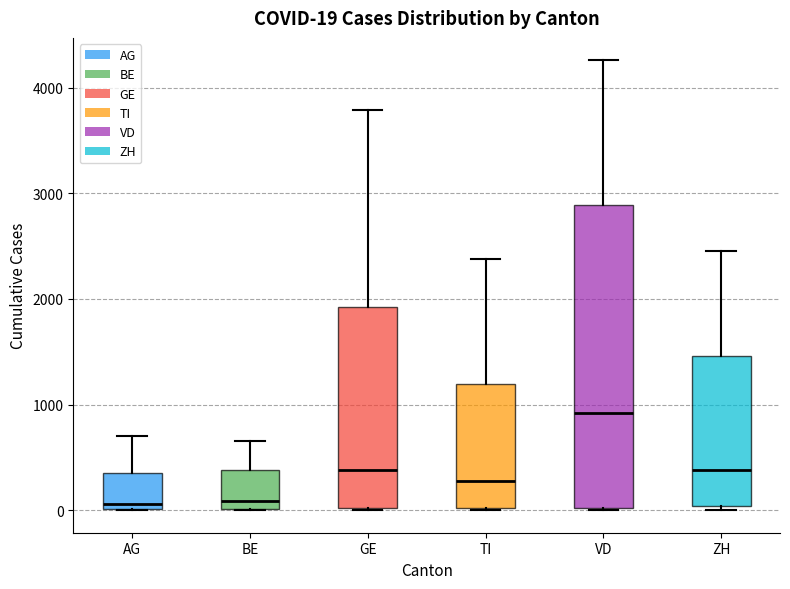

Comparing the boxes themselves (not the whiskers), which one is the tallest?

VD